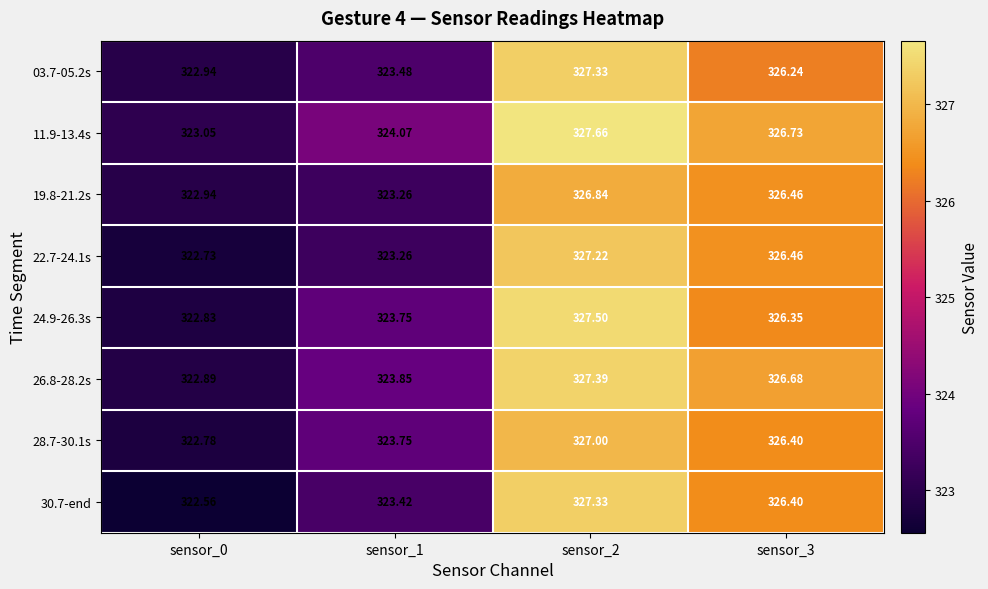

How many distinct data groups are displayed?

8